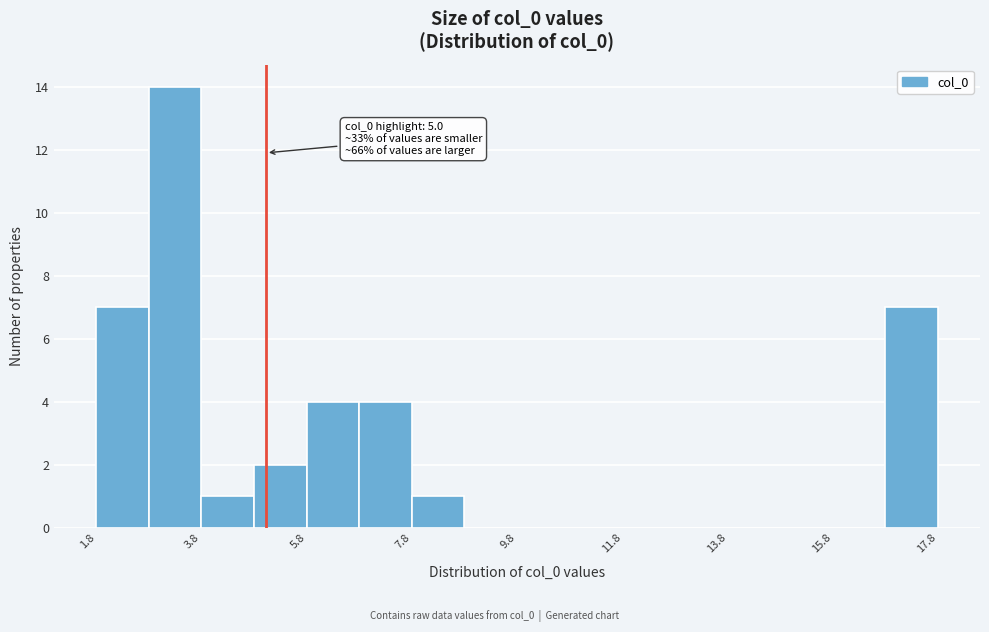

Read against the x-axis, roughly where is the centre of the tallest bar?

3.5